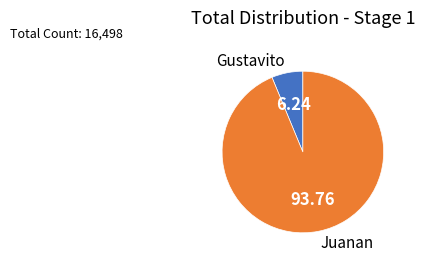

Between Juanan and Gustavito, which is larger?

Juanan